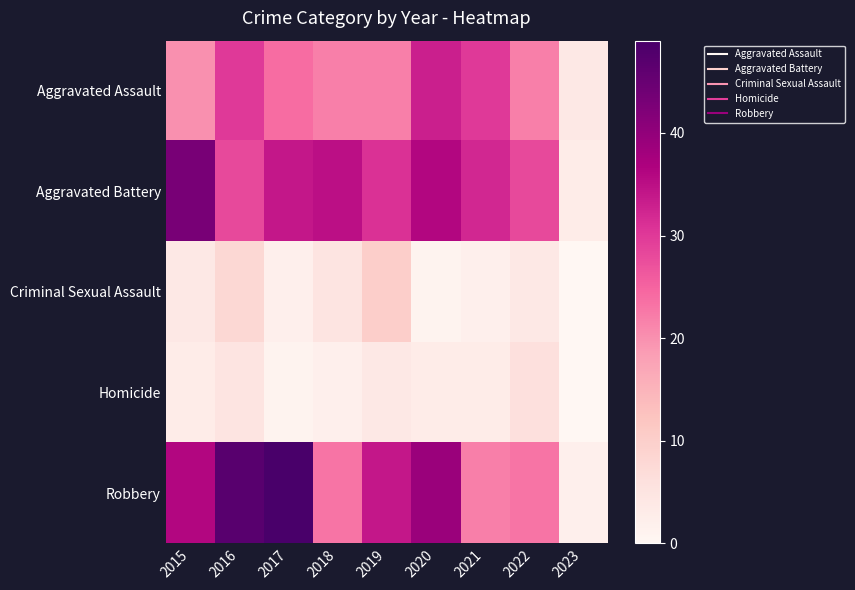

At which category is the sum across all series the highest?

2016